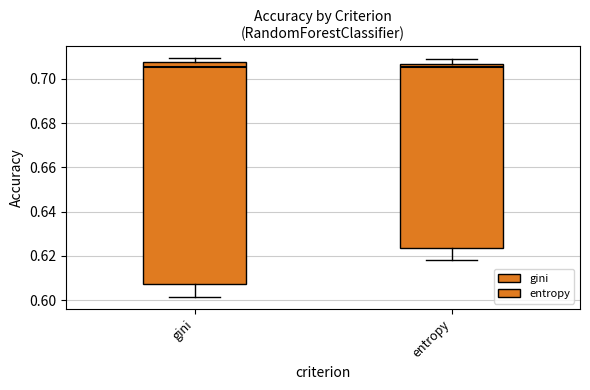

Which box is the tallest, from its lower edge to its upper edge?

gini